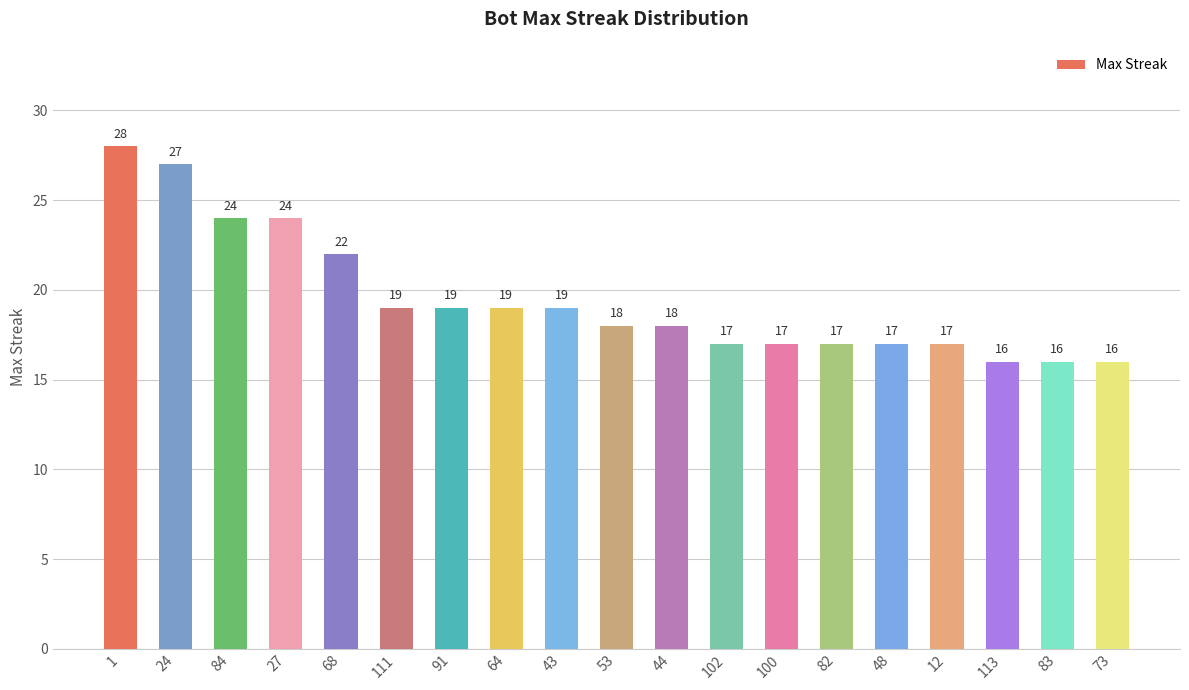

What is the average value?

19